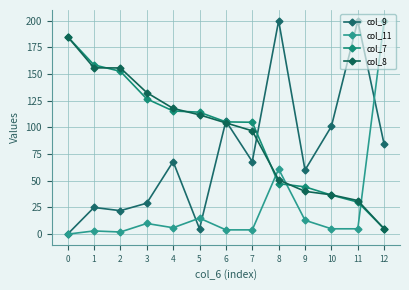

What is the value of the col_8 point at the 5th from the left?

117.8